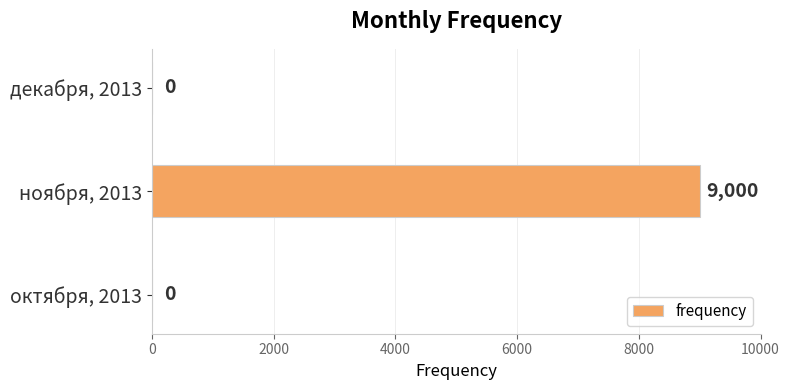

How many categories are shown in the chart?

3